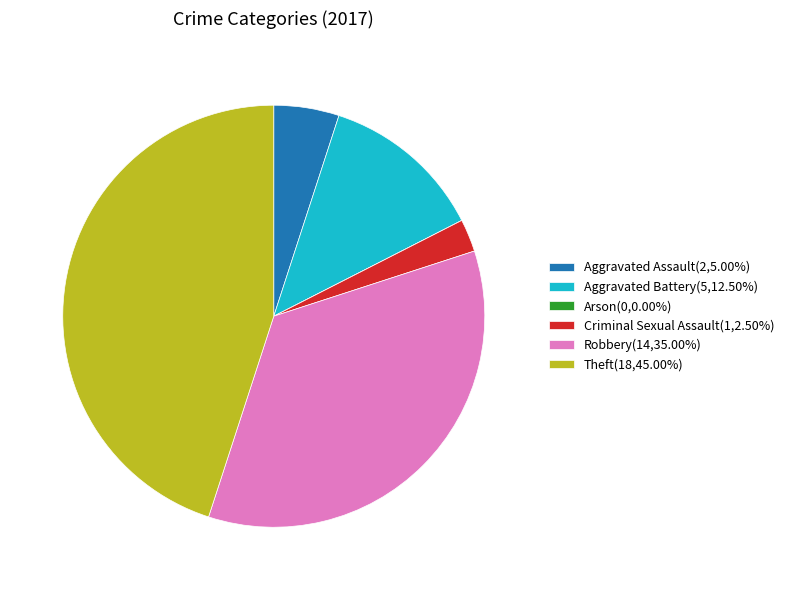

Is the sum of Robbery(14,35.00%) and Aggravated Battery(5,12.50%) greater than half?

No